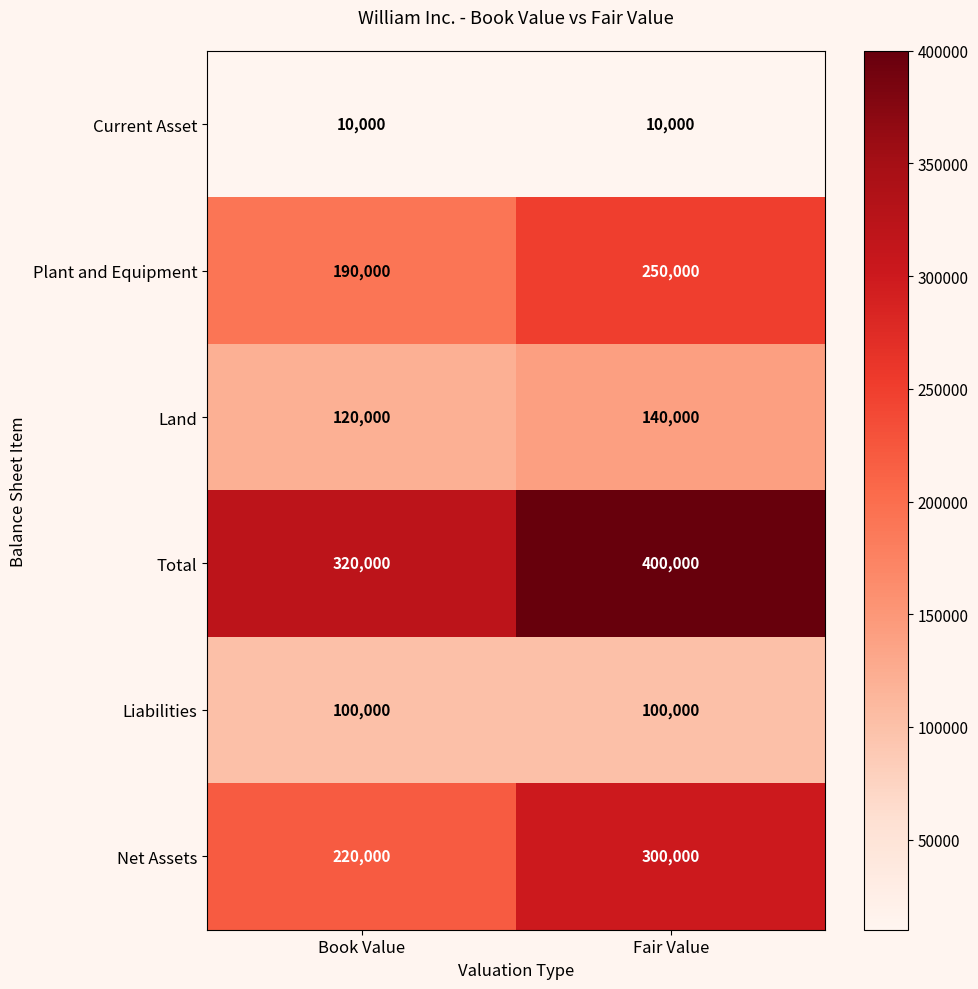

At which label does Plant and Equipment reach its peak?

Fair Value